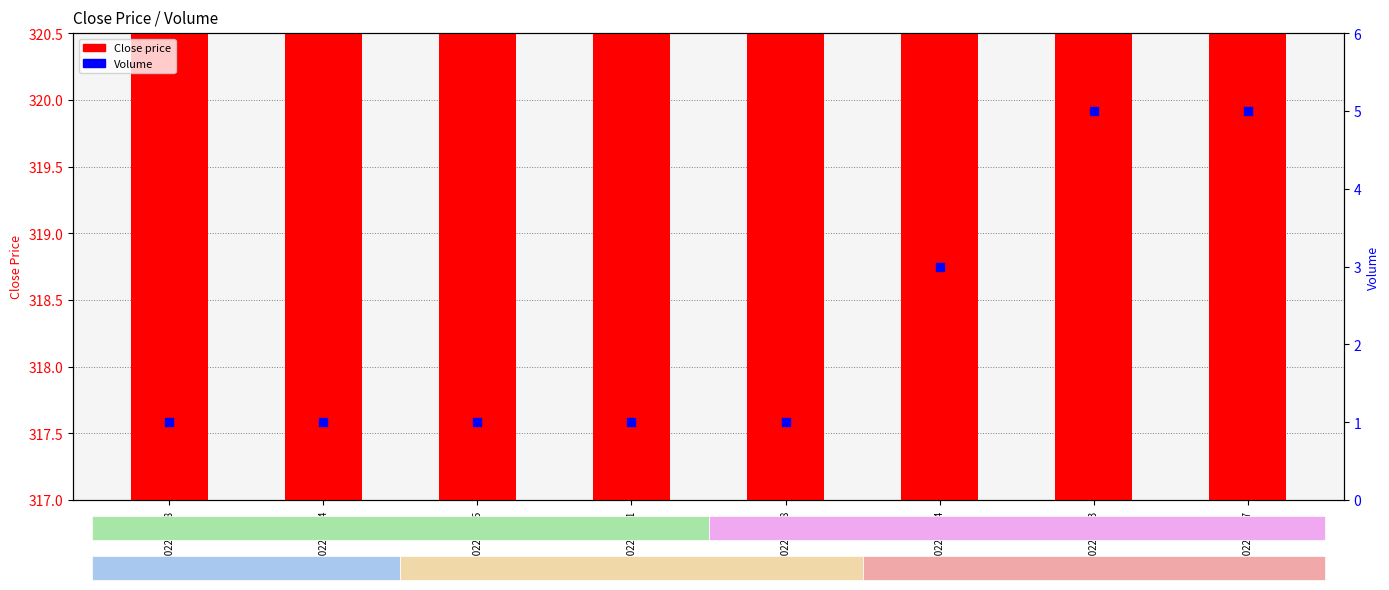

At which category is the sum across all series the highest?

202302271517